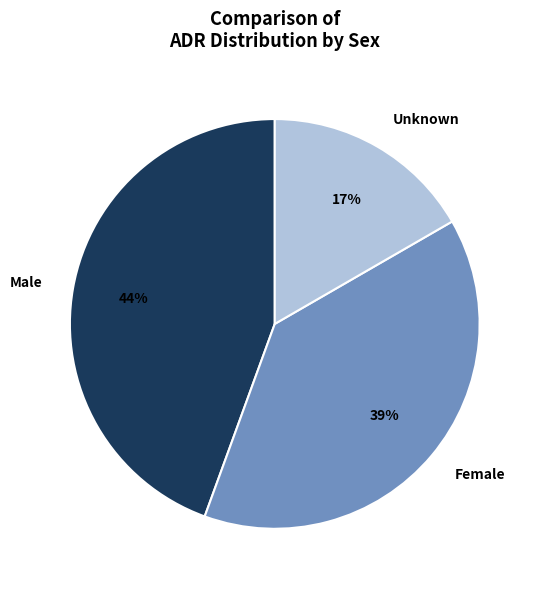

True or false: Female accounts for 39% of the total.

True